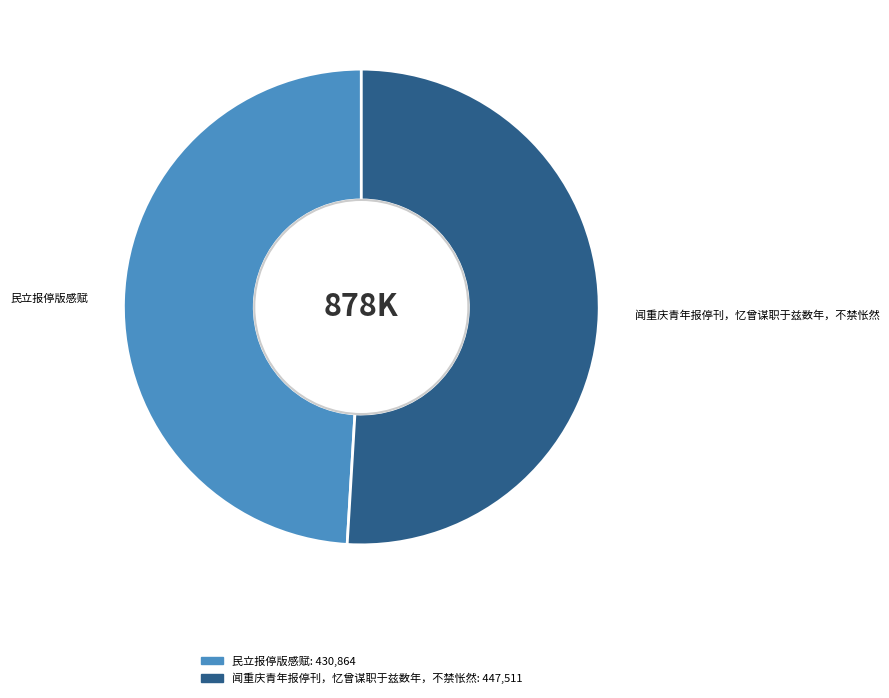

Is the sum of 闻重庆青年报停刊，忆曾谋职于兹数年，不禁怅然 and 民立报停版感赋 greater than half?

Yes